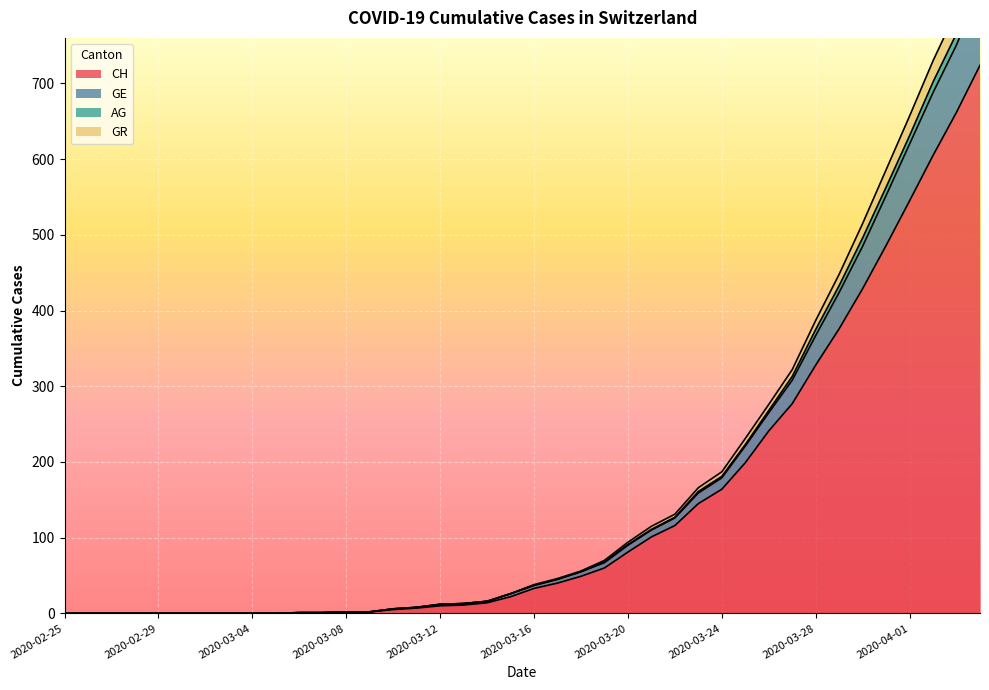

At which label does CH reach its minimum?

2020-02-25